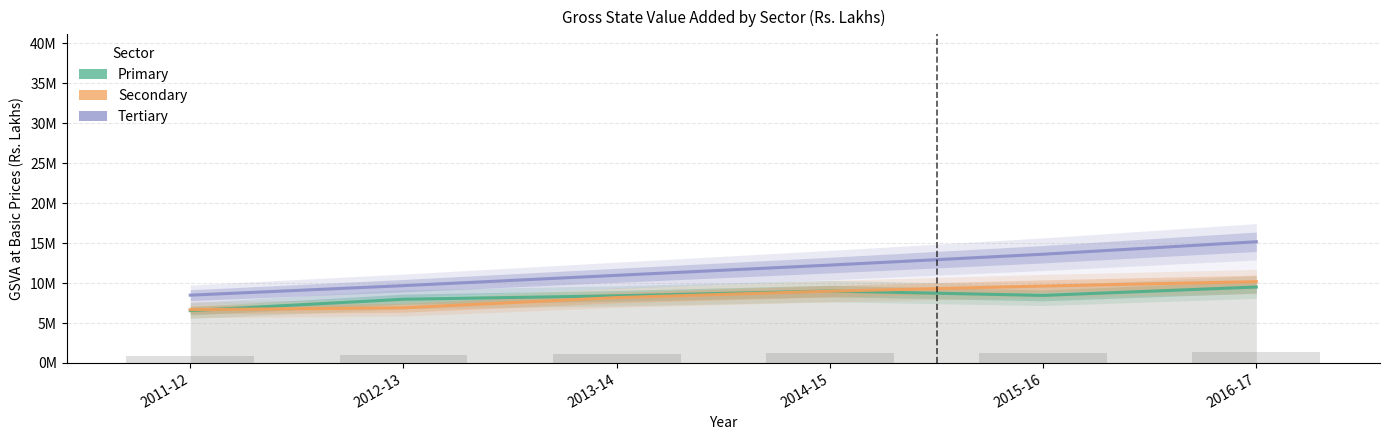

What is the difference between the second highest and second lowest values in the Tertiary series?

3934462